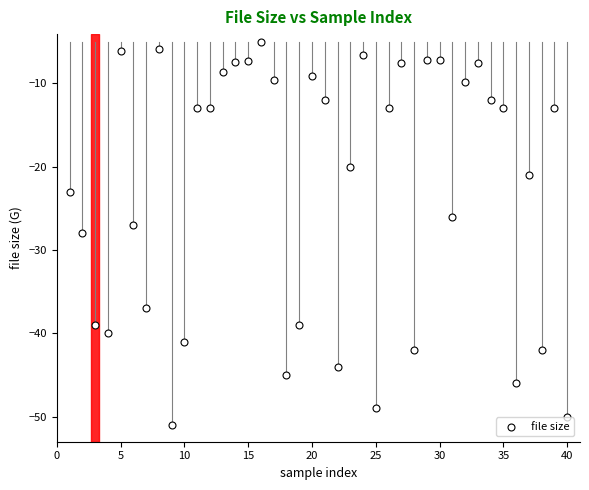

What is the range of X values (max minus min)?

39.0